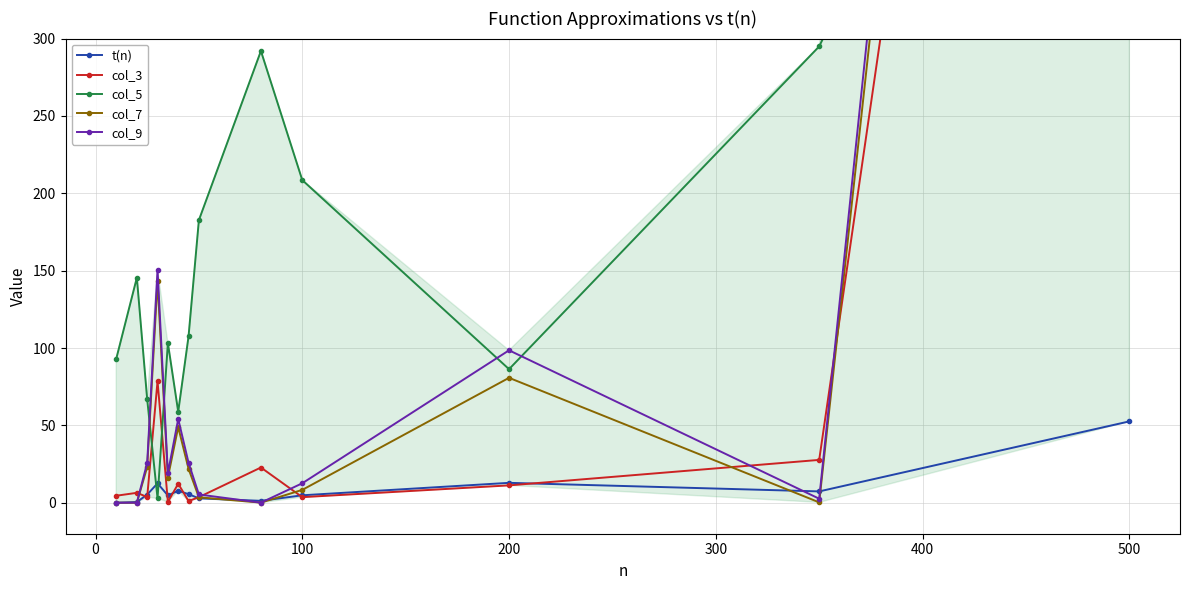

What is the difference between the maximum and minimum values in the t(n) series?

52.6